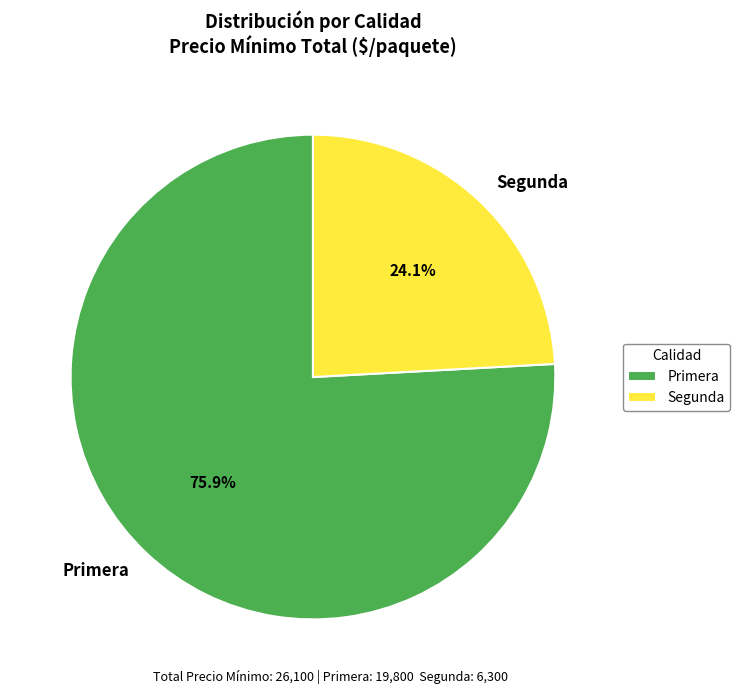

To the nearest percent, what is the difference between the largest and smallest slice percentages?

52%